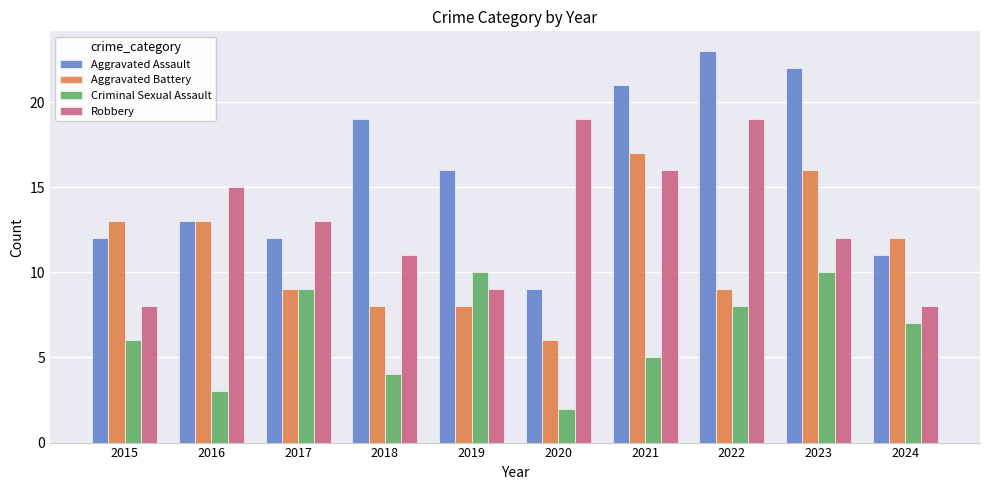

How many series are shown in this chart?

4